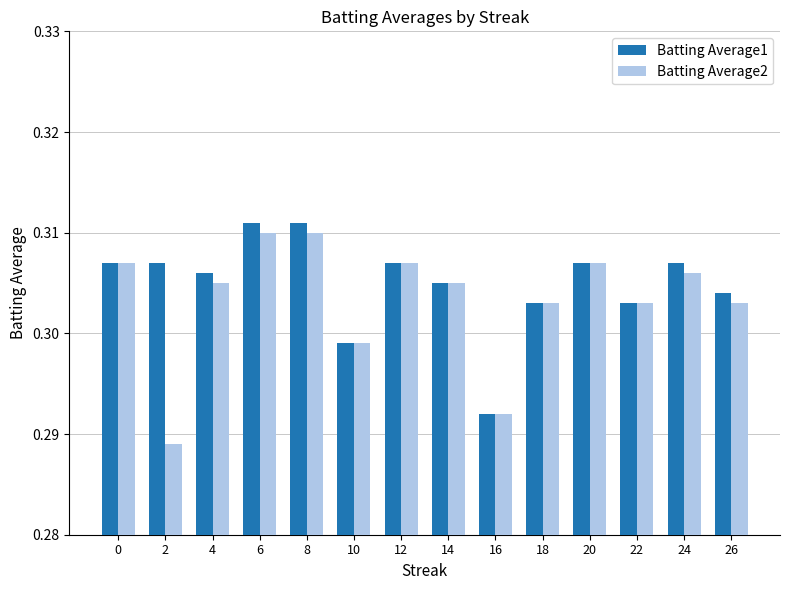

Is the value of Batting Average1 at 14 greater than the value of Batting Average2 at 0?

No